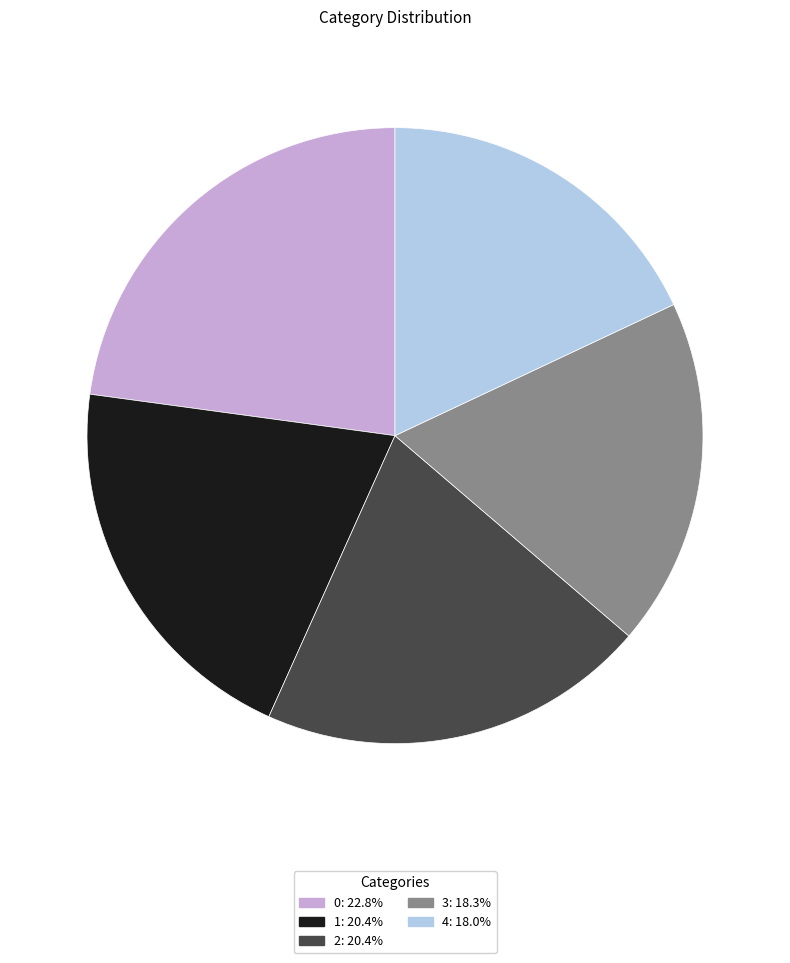

Do 0: 22.8% and 3: 18.3% together represent more than half of the pie?

No